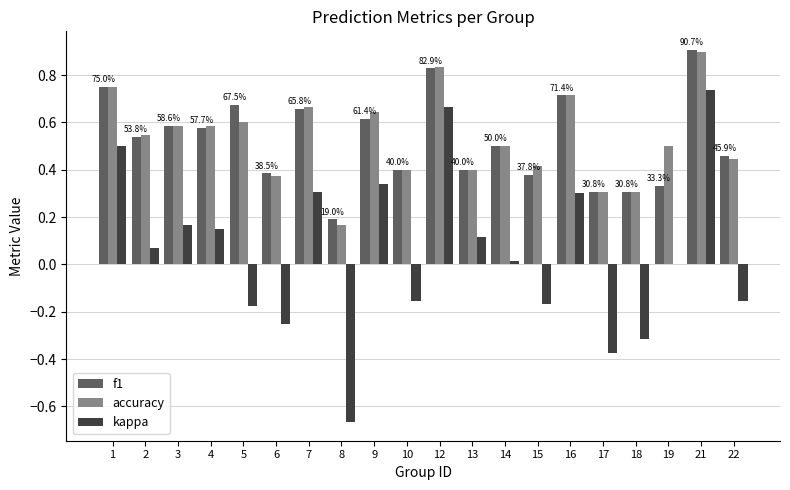

Which category has the highest value in the kappa series?

21